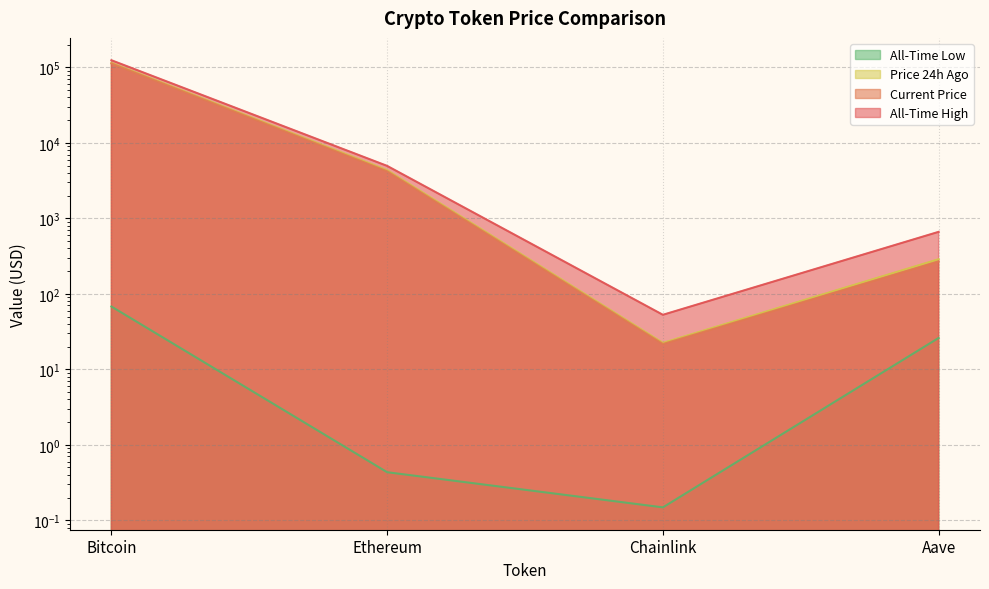

What is the label of the 3rd point from the right?

Ethereum